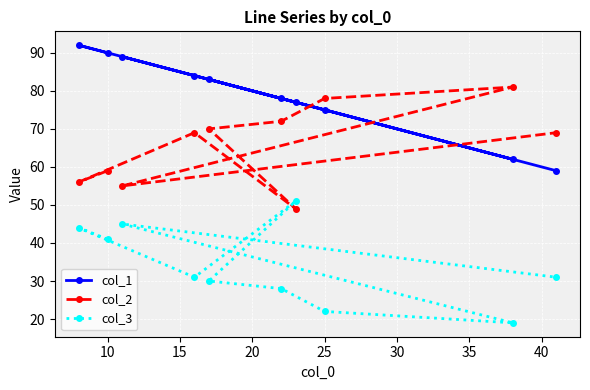

Reading right to left, list all the values displayed in this chart.

col_1: 59	62	75	77	78	83	84	89	90	92
col_2: 69	81	78	49	72	70	69	55	59	56
col_3: 31	19	22	51	28	30	31	45	41	44